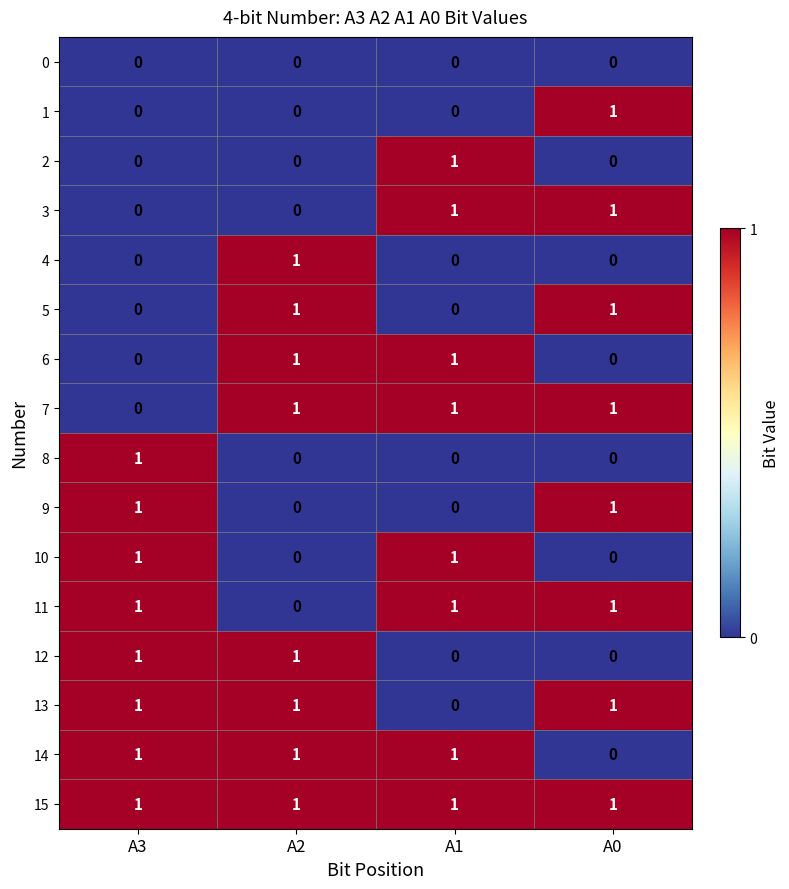

Count the 10 values in the range 0 to 1.

4